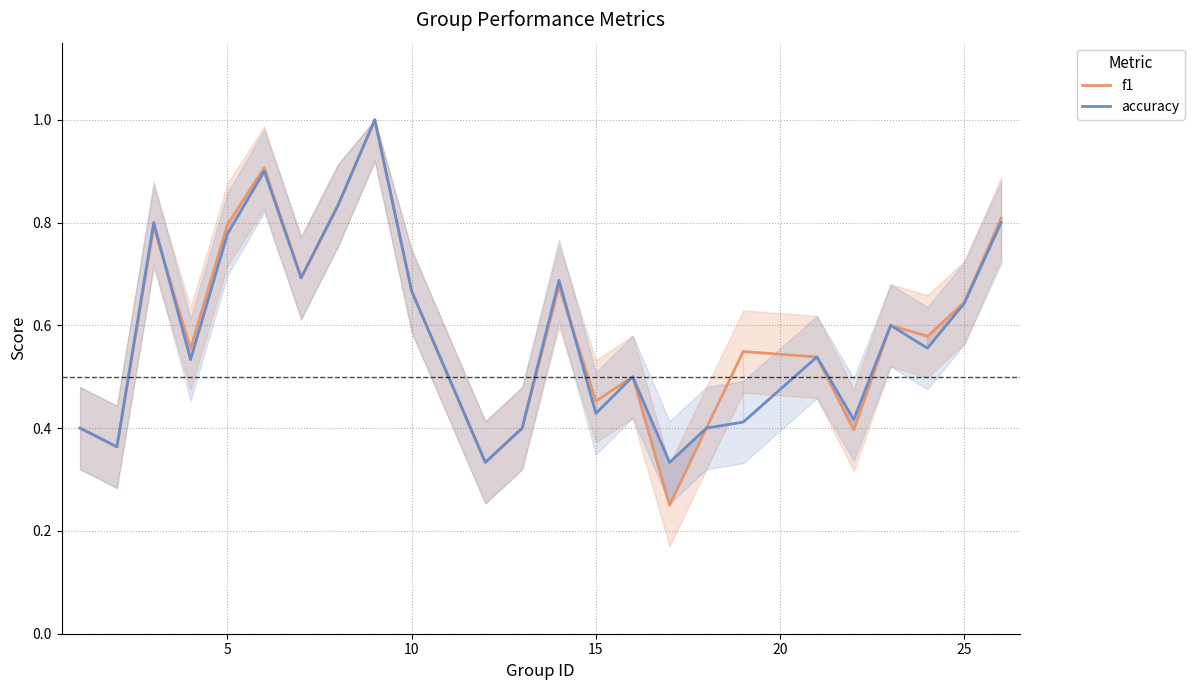

What is the difference between the maximum and minimum values in the accuracy series?

0.7